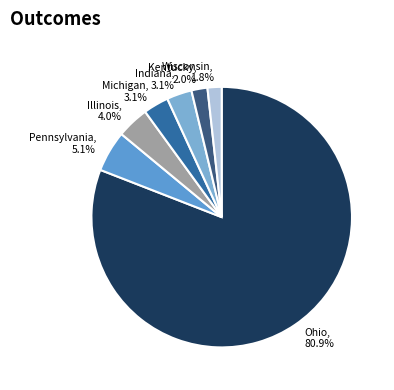

To the nearest percent, what is the difference between the largest and smallest slice percentages?

79%